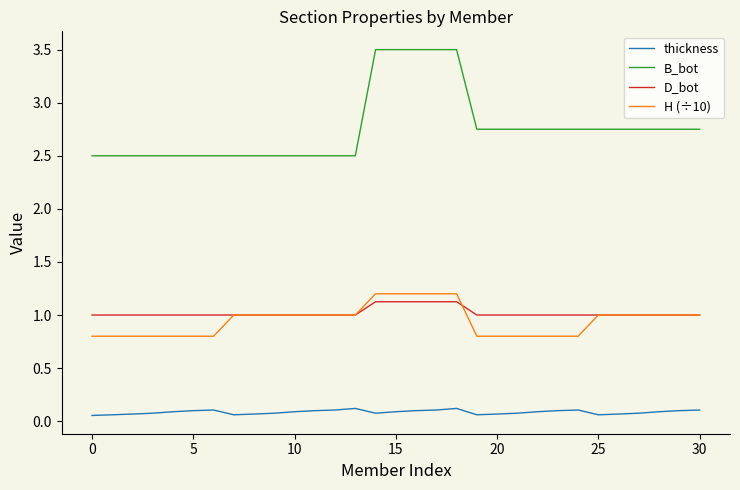

True or false: B_bot and thickness cross at least once.

False